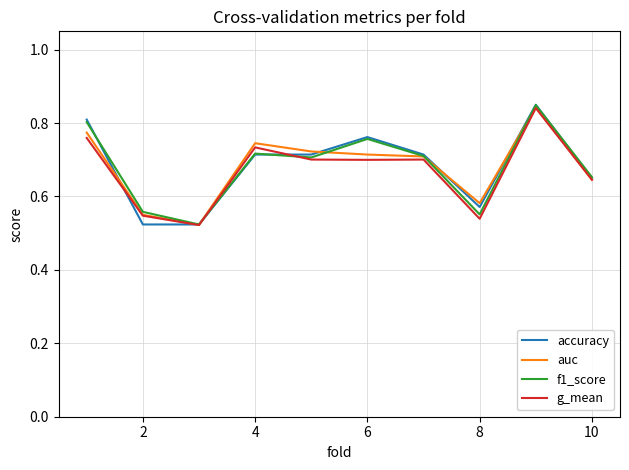

Which series has the widest spread of values?

accuracy